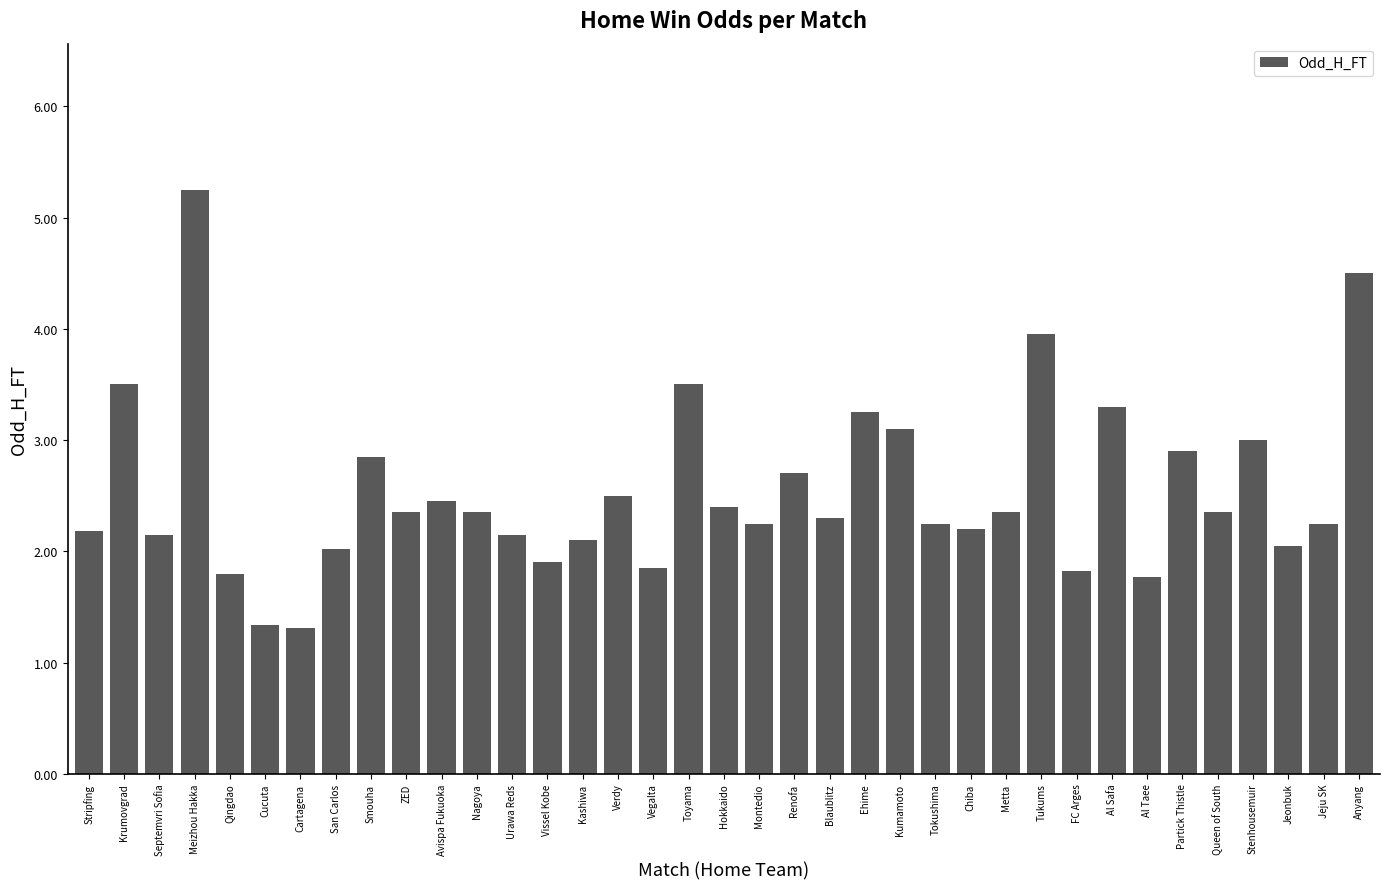

What is the ratio of the value at Cucuta to the value at Metta?

0.6